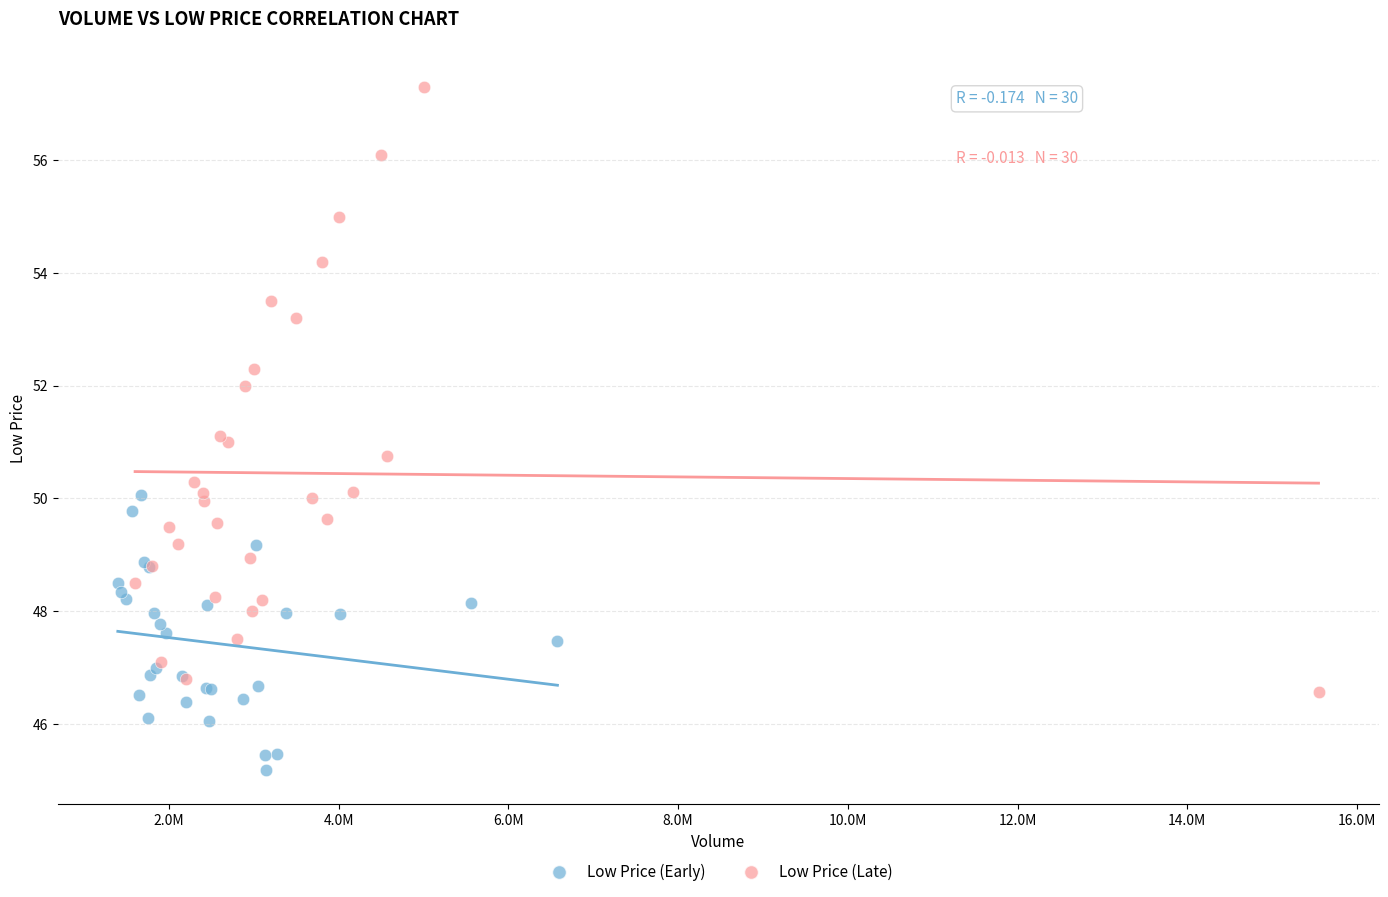

Which series reaches the maximum Y coordinate?

Low Price (Late)